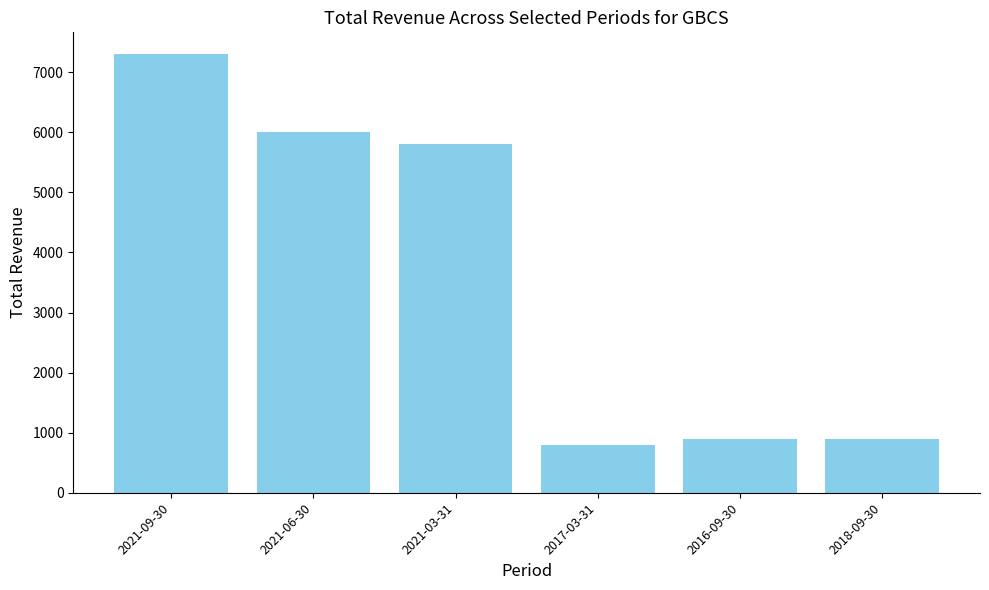

Where is the data nearest to the value 4050?

2021-03-31